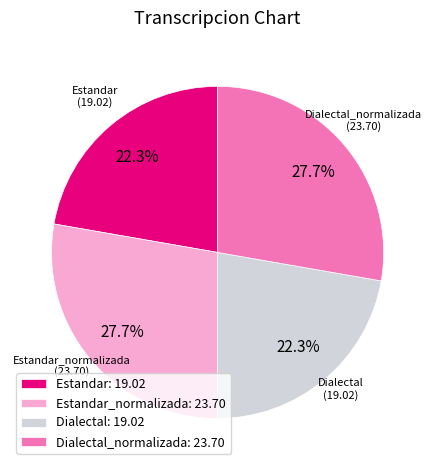

To the nearest percent, what is the combined percentage of Estandar_normalizada and Estandar?

50%